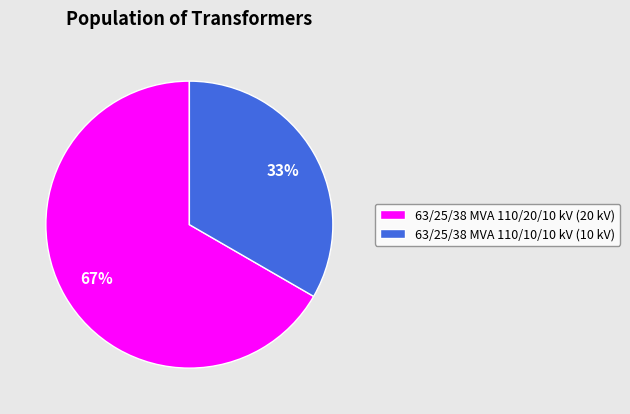

What is the smallest slice in the pie chart?

63/25/38 MVA 110/10/10 kV